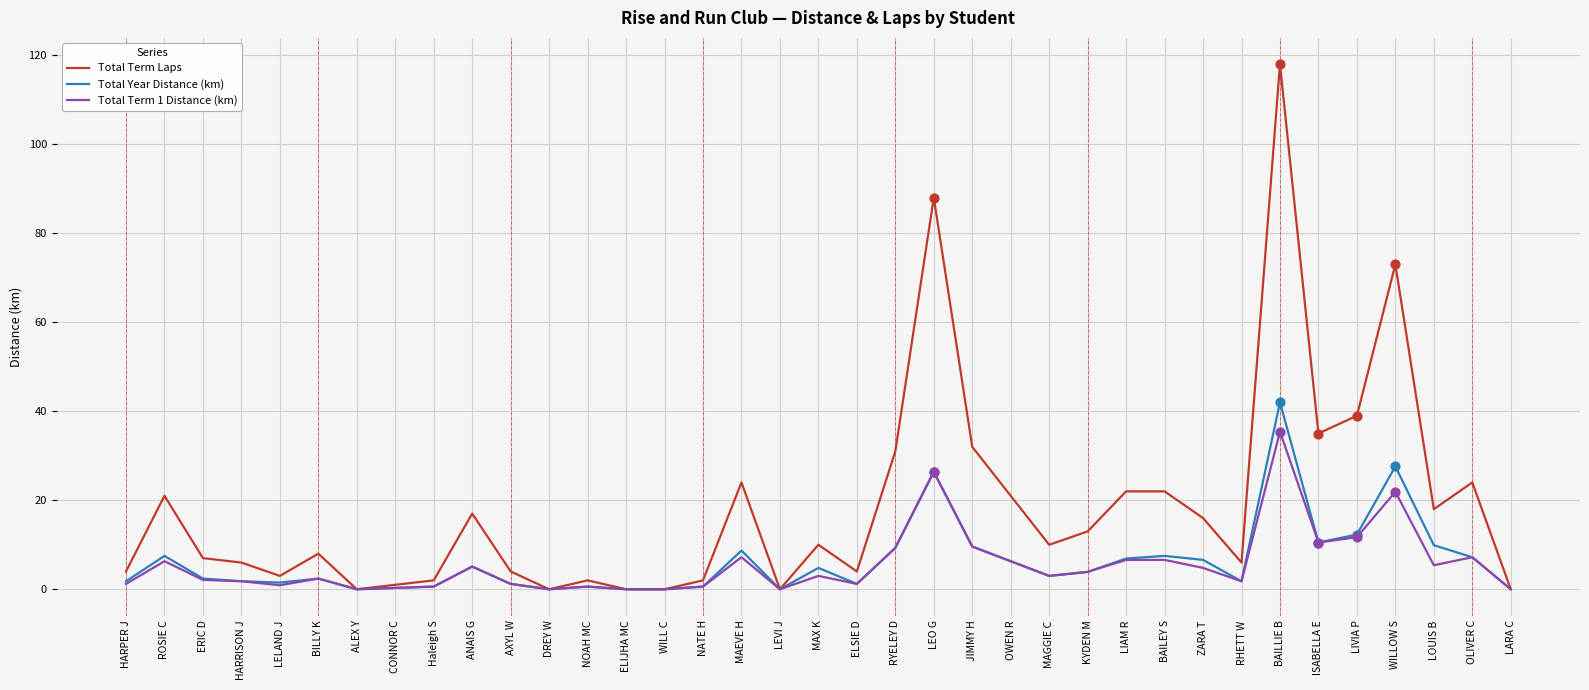

What is the total value across all series at BAILLIE B?

195.4